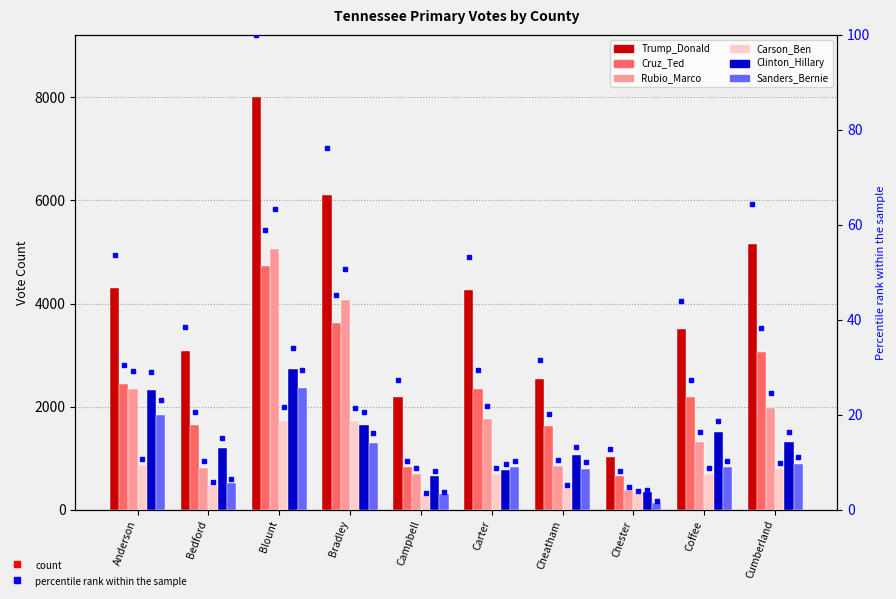

Read the Cruz_Ted value at Coffee, to the nearest 50.

2200